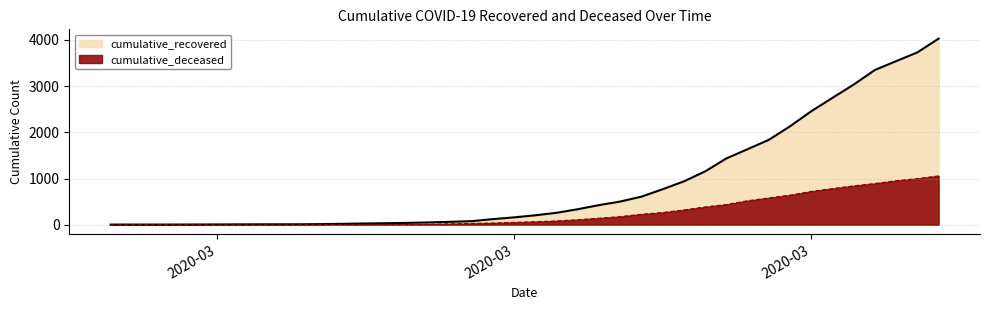

True or false: cumulative_deceased and cumulative_recovered intersect in this chart.

False